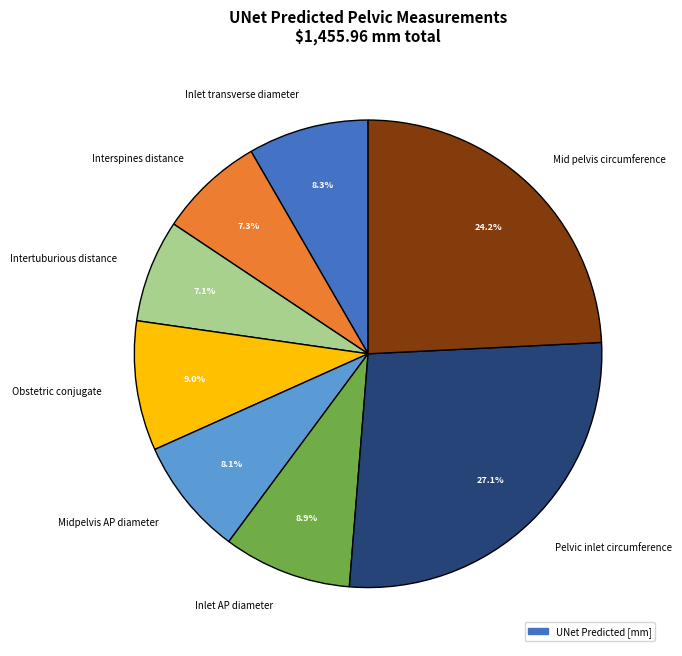

Which category has the biggest portion of the pie?

Pelvic inlet circumference